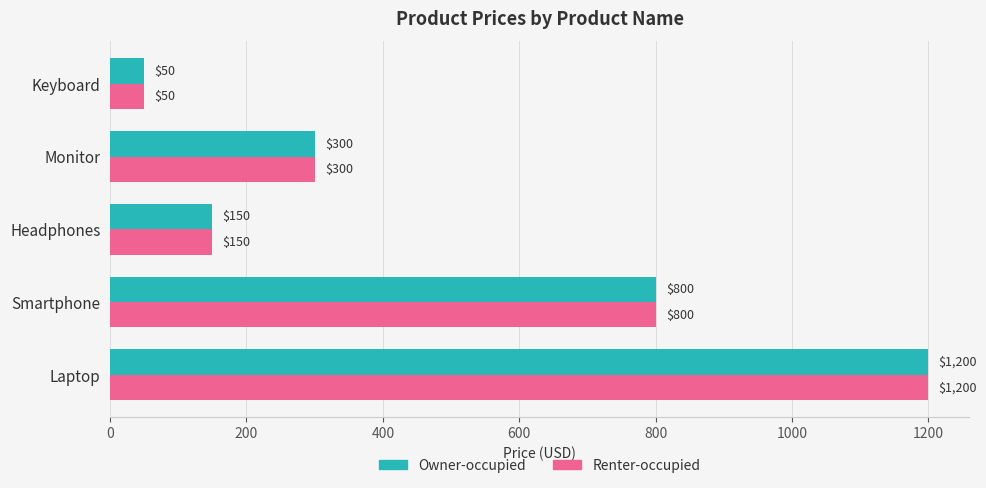

How many distinct data groups are displayed?

2